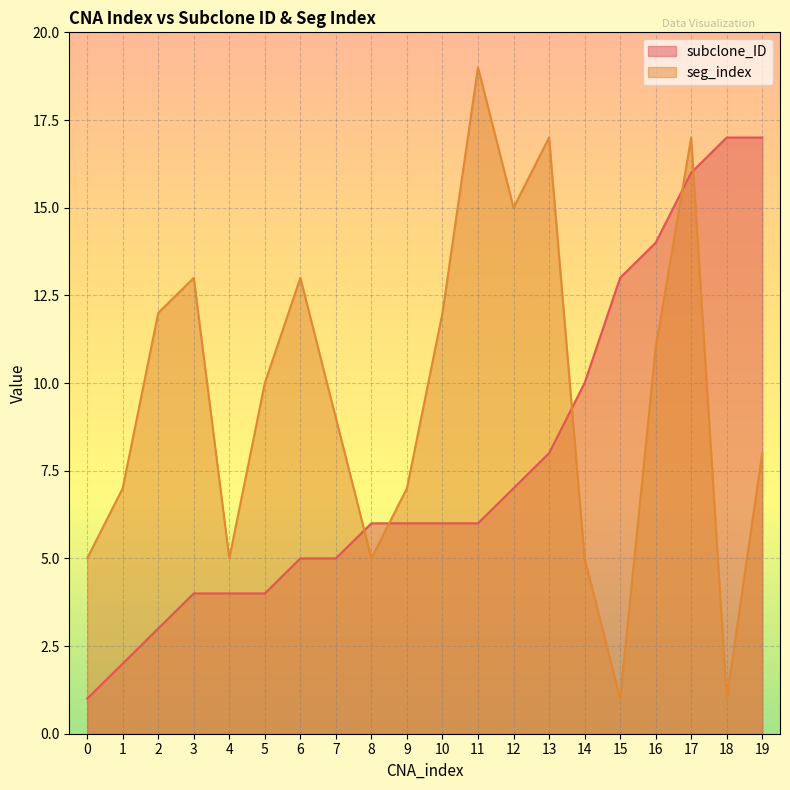

List the series in order of their overall mean, lowest first.

subclone_ID, seg_index